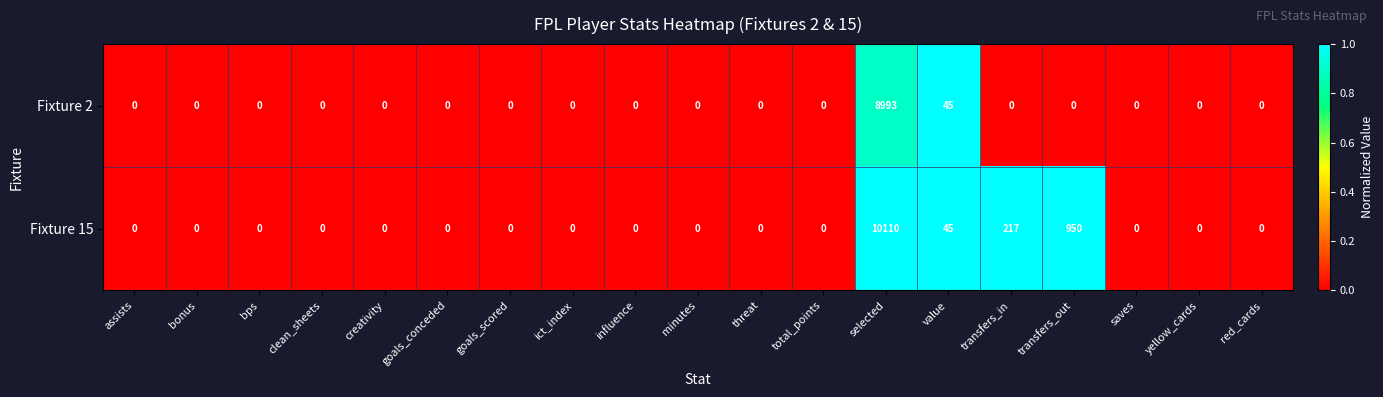

Read the Fixture 15 value at transfers_in.

217